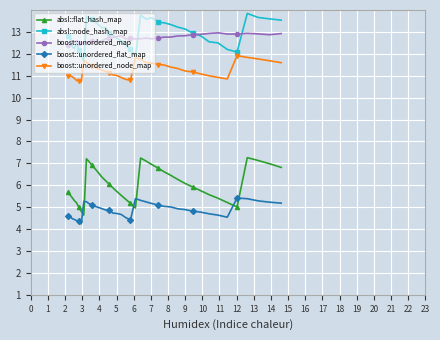

Rank the series by their maximum value, from lowest to highest.

boost::unordered_flat_map, absl::flat_hash_map, boost::unordered_node_map, boost::unordered_map, absl::node_hash_map